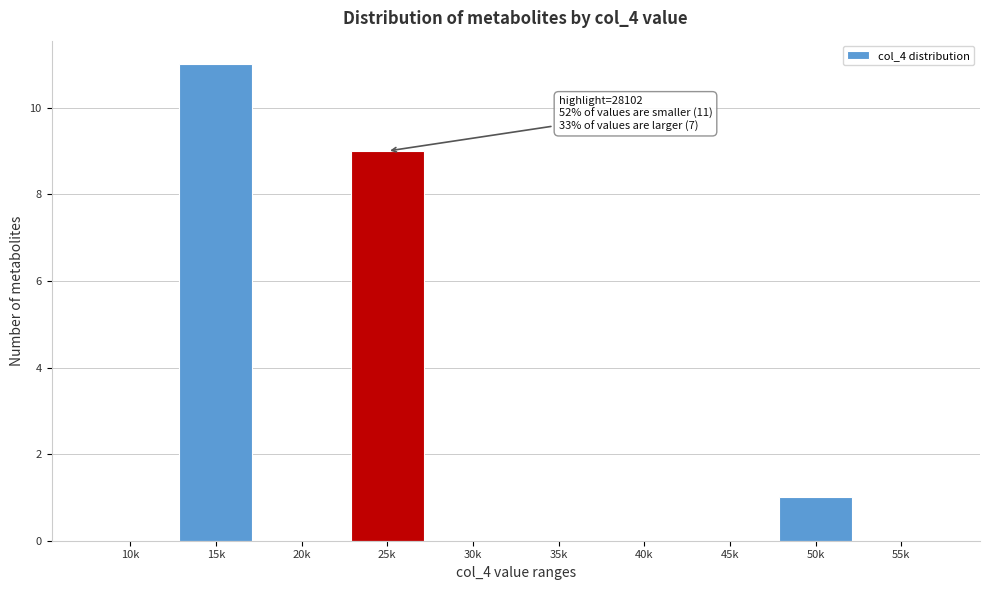

Reading left to right, list all the values displayed in this chart.

10k=0	15k=11	20k=0	25k=9	30k=0	35k=0	40k=0	45k=0	50k=1	55k=0